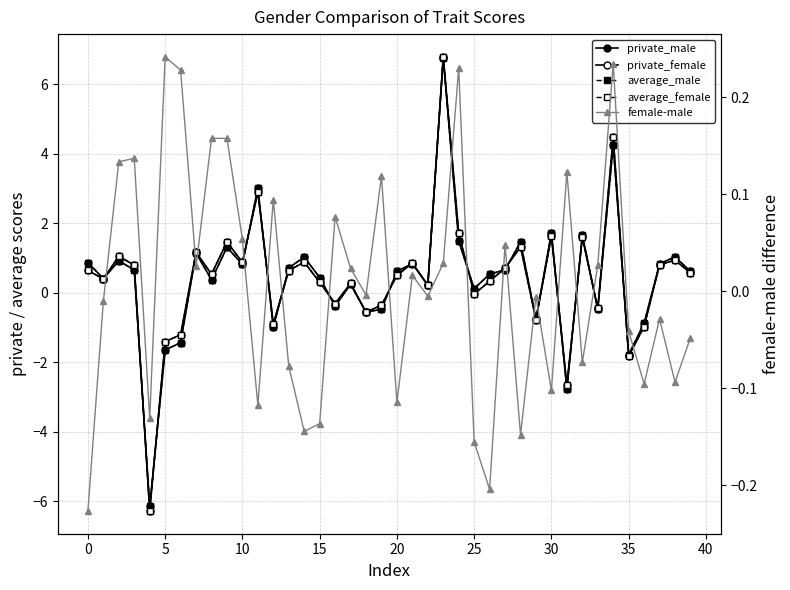

What is the minimum value for average_male?

-6.1